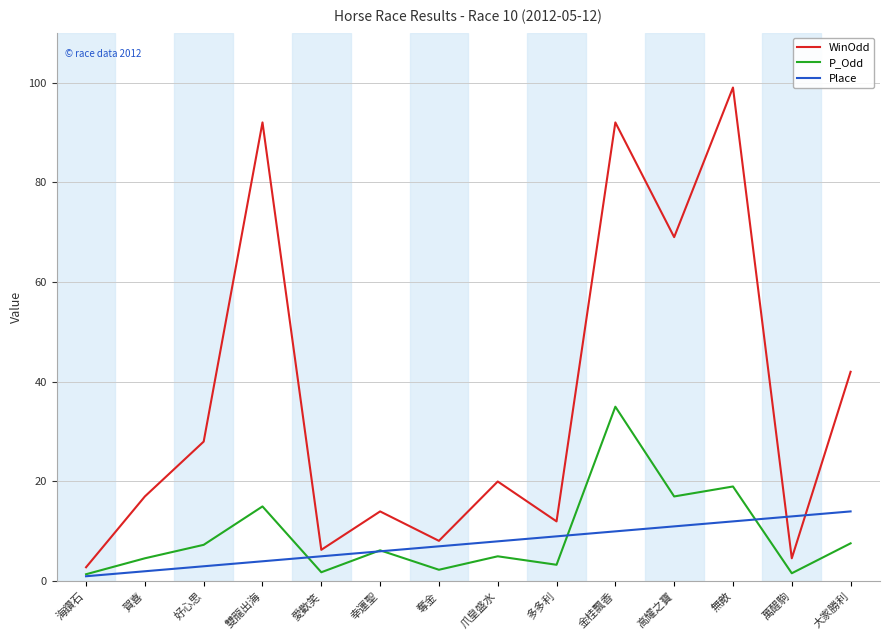

Which series changed the most between 金桂飄香 and 大家勝利?

WinOdd